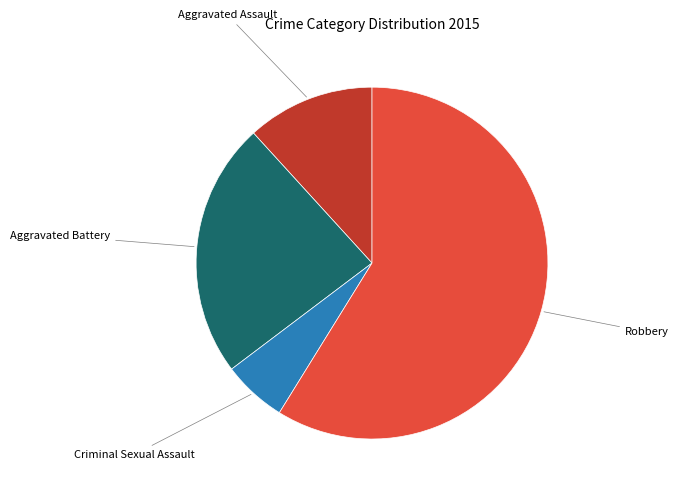

Is there any slice that represents more than half of the pie?

Yes